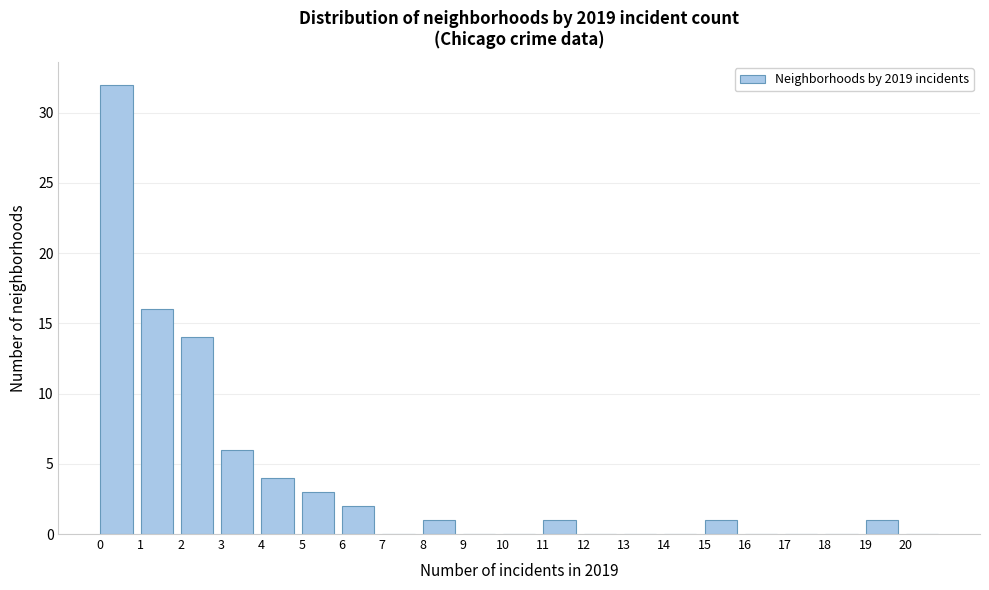

How tall is the bar that spans 5 to 6 on the x-axis? The values are not printed on the chart, so give them approximately, as read against the axis.

3